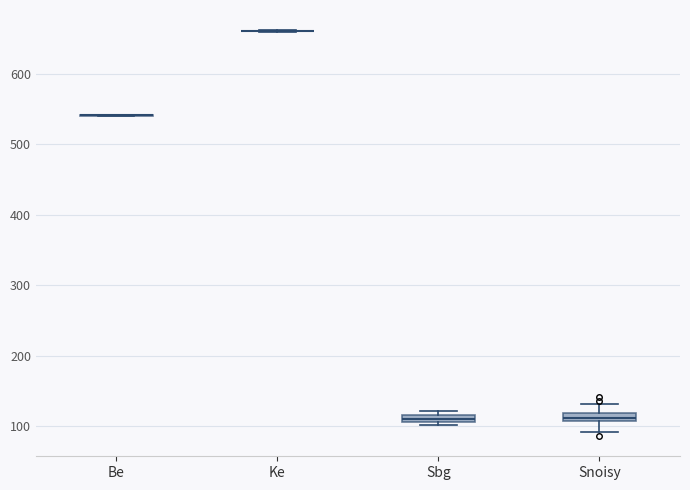

Where is the upper edge of the box for Snoisy on the y-axis? The values are not printed on the chart, so give them approximately, as read against the axis.

120